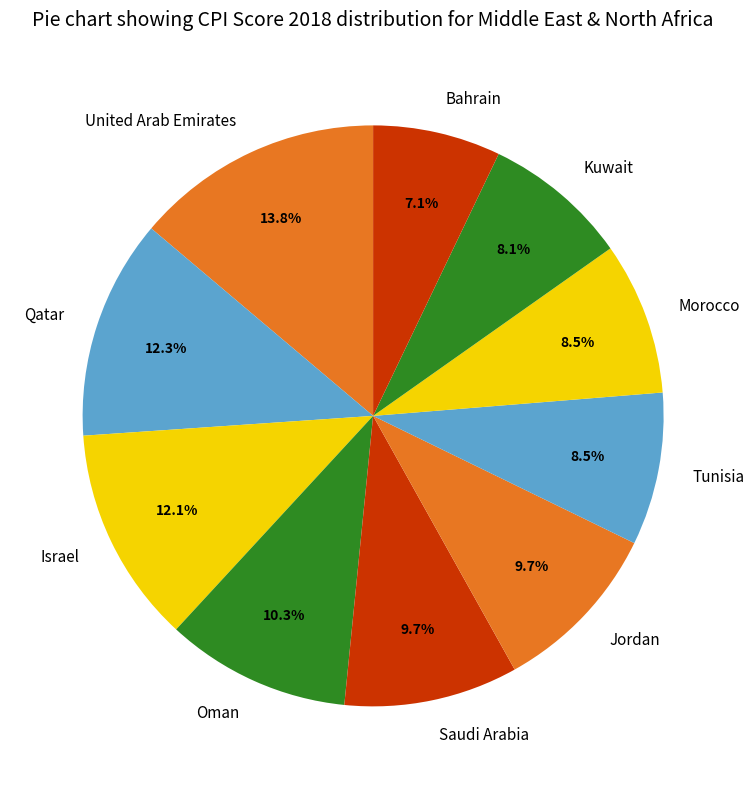

Combined, what portion of the pie is Tunisia and Oman?

18.8%